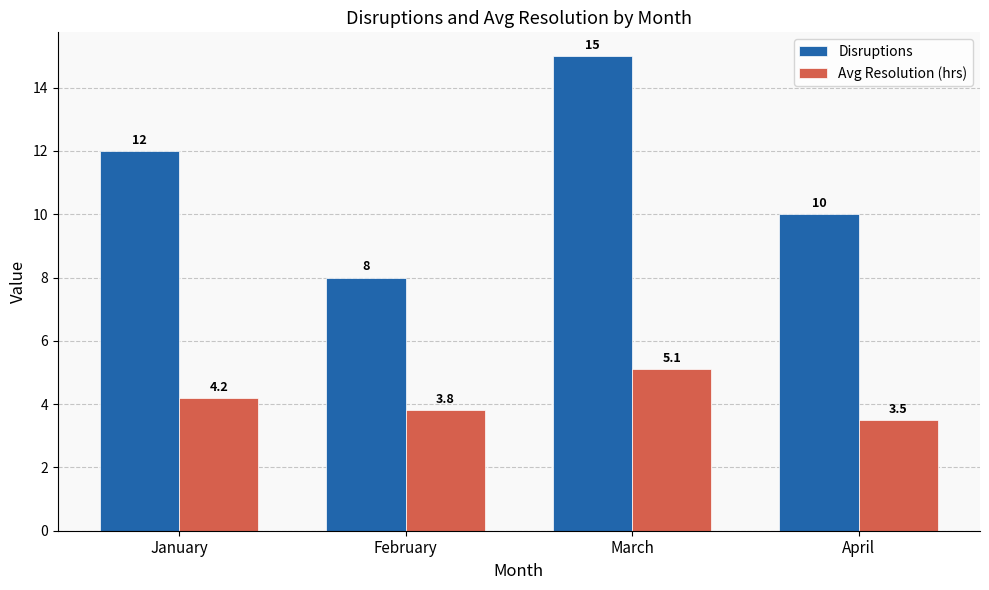

Reading right to left, what are all the values shown in this chart?

Disruptions: 10.0	15.0	8.0	12.0
Avg Resolution (hrs): 3.5	5.1	3.8	4.2